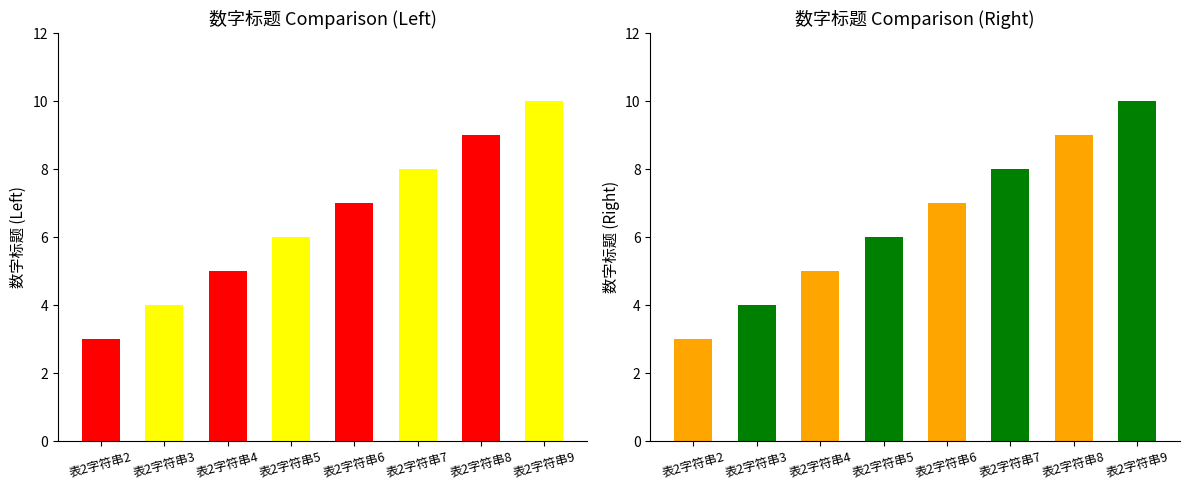

True or false: 数字标题_left has a value of 6 at 表2字符串5.

True